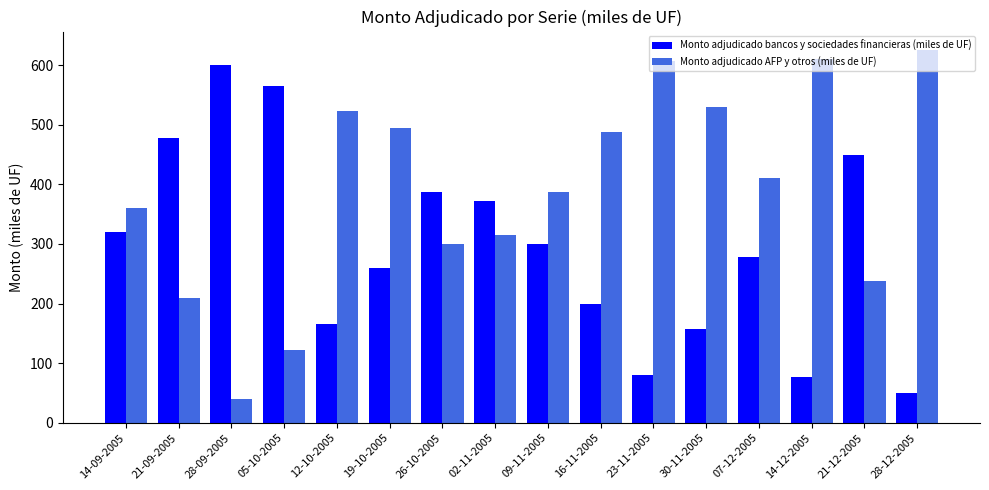

What is the label of the 10th bar from the right?

26-10-2005